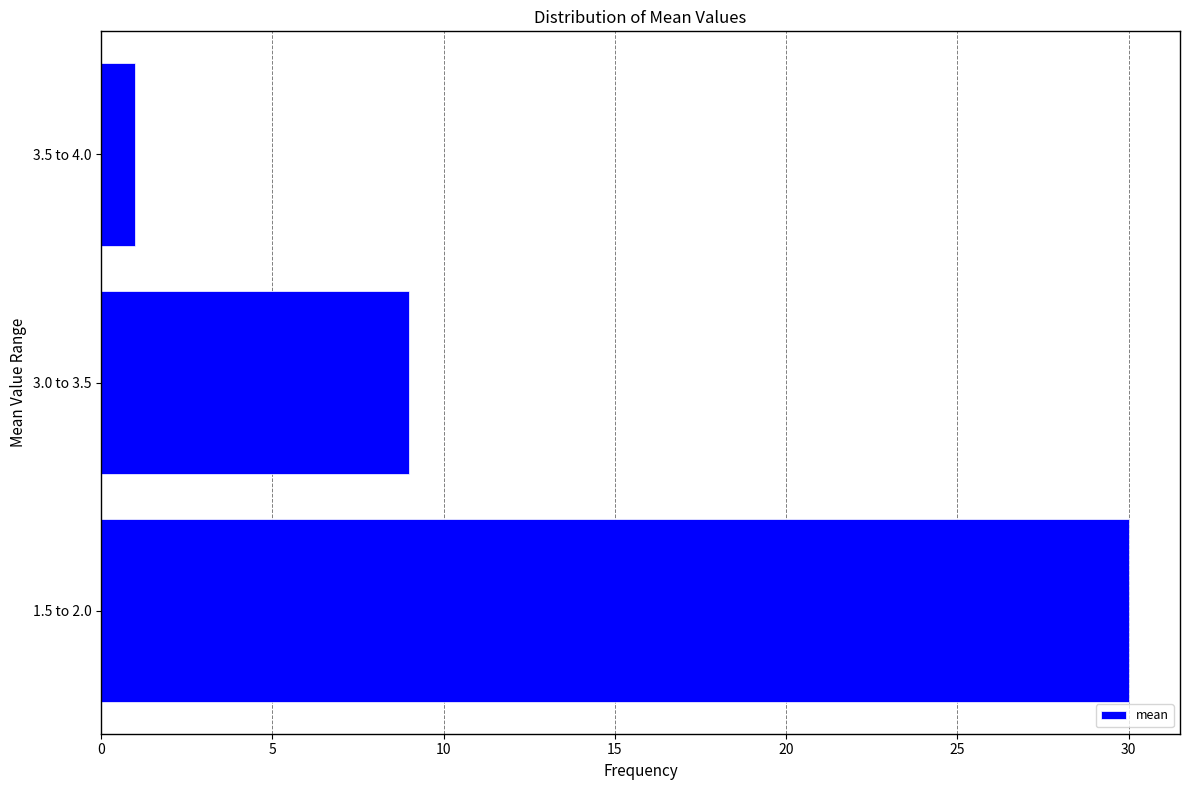

Reading bottom to top, extract all data points from this chart.

30	9	1